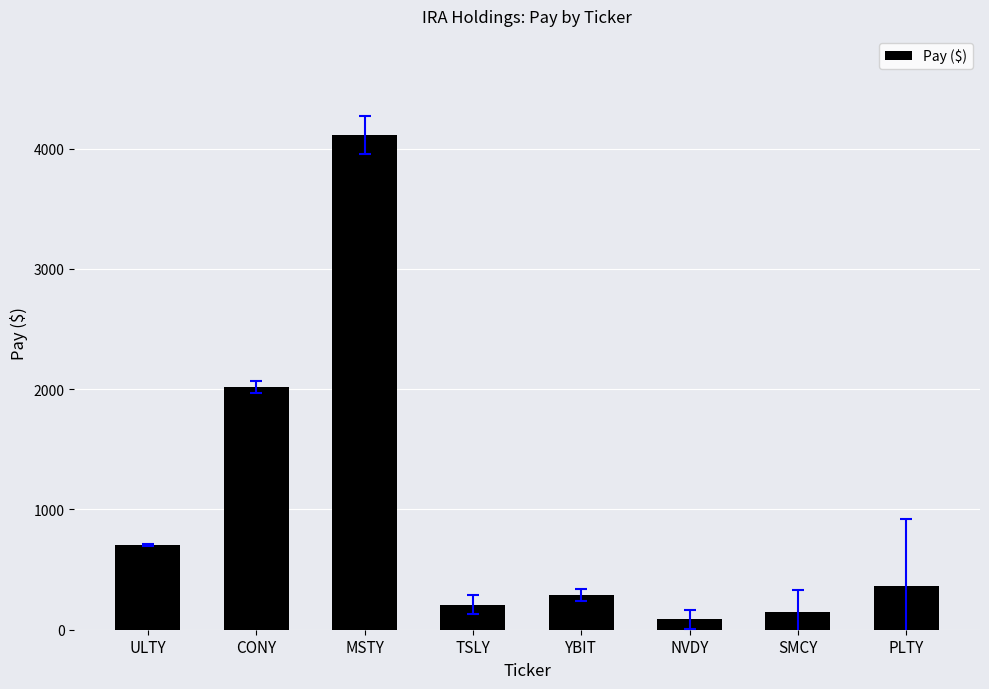

At which label does the data first exceed 363?

ULTY